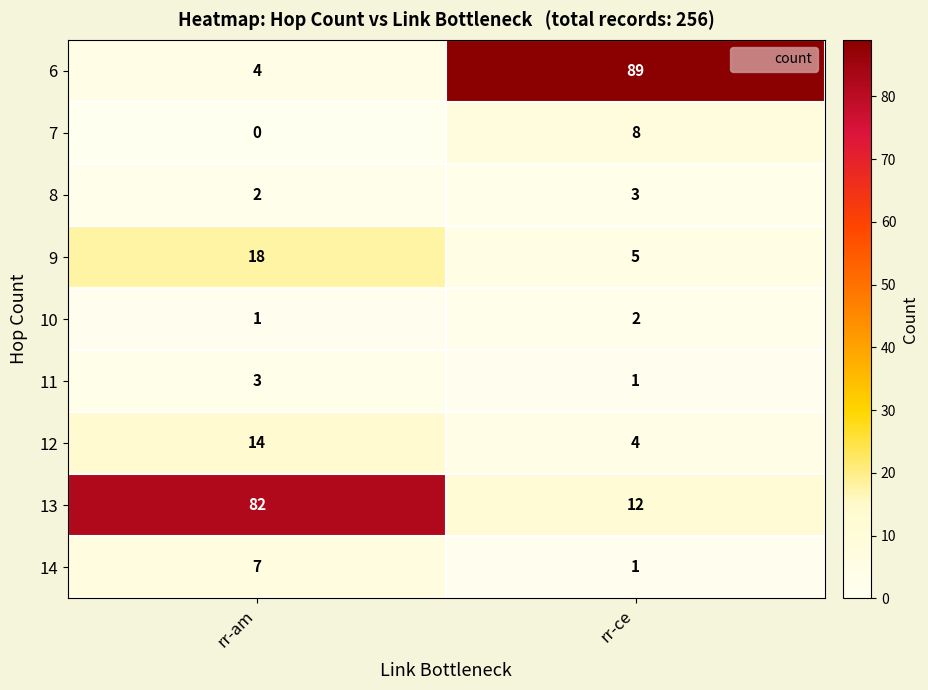

Where is 7 nearest to the value 4?

rr-am